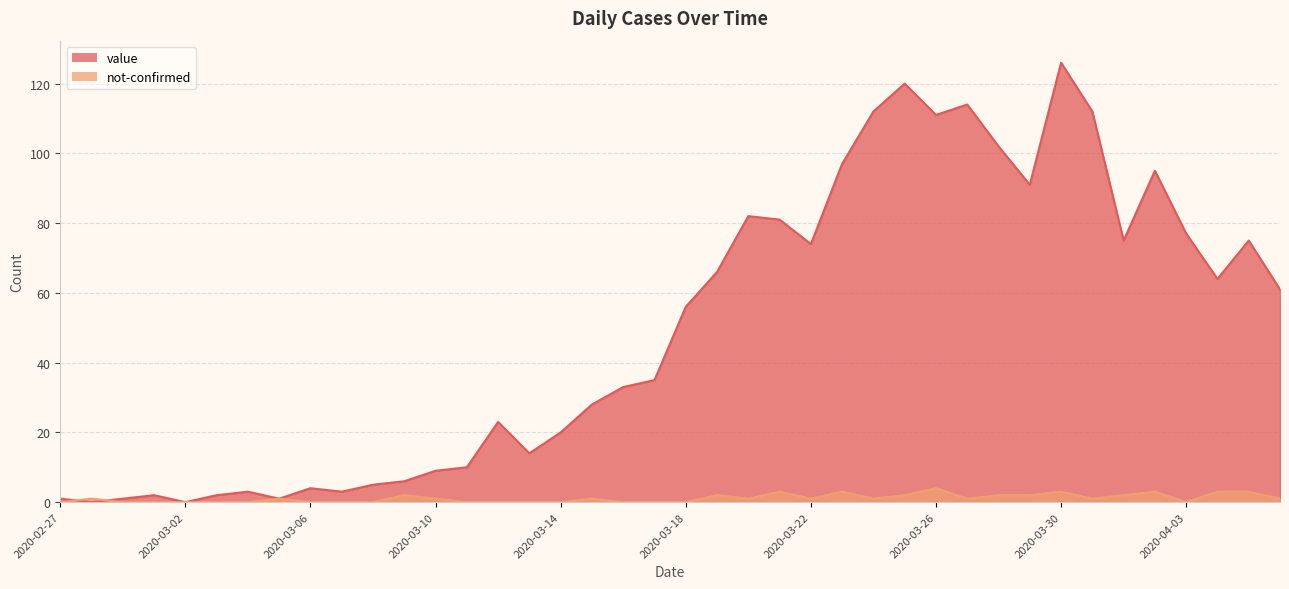

True or false: value has more than 2 interior local peaks.

True